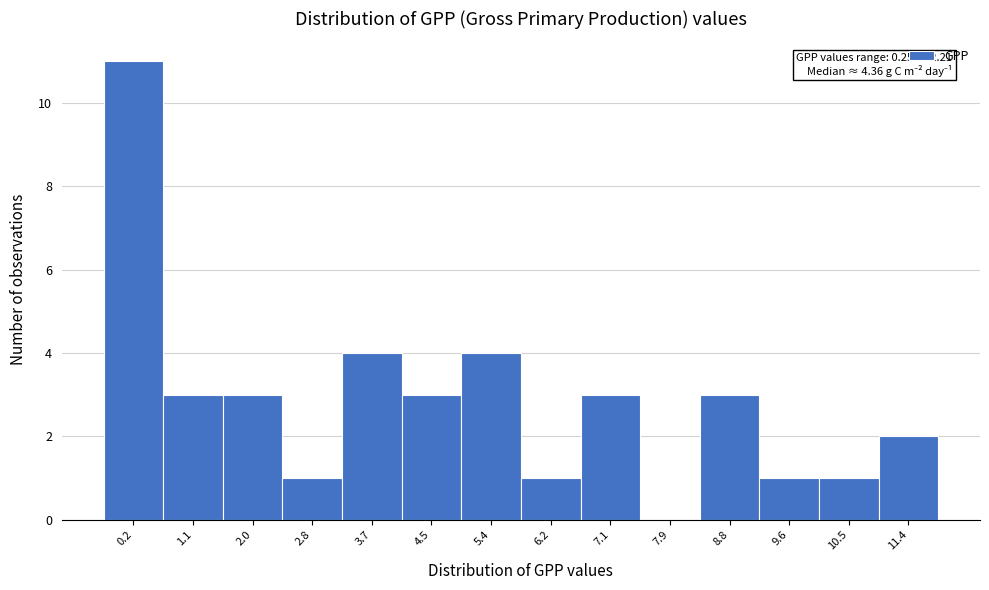

Reading left to right, what are all the values shown in this chart?

0.2=11	1.1=3	2.0=3	2.8=1	3.7=4	4.5=3	5.4=4	6.2=1	7.1=3	7.9=0	8.8=3	9.6=1	10.5=1	11.4=2